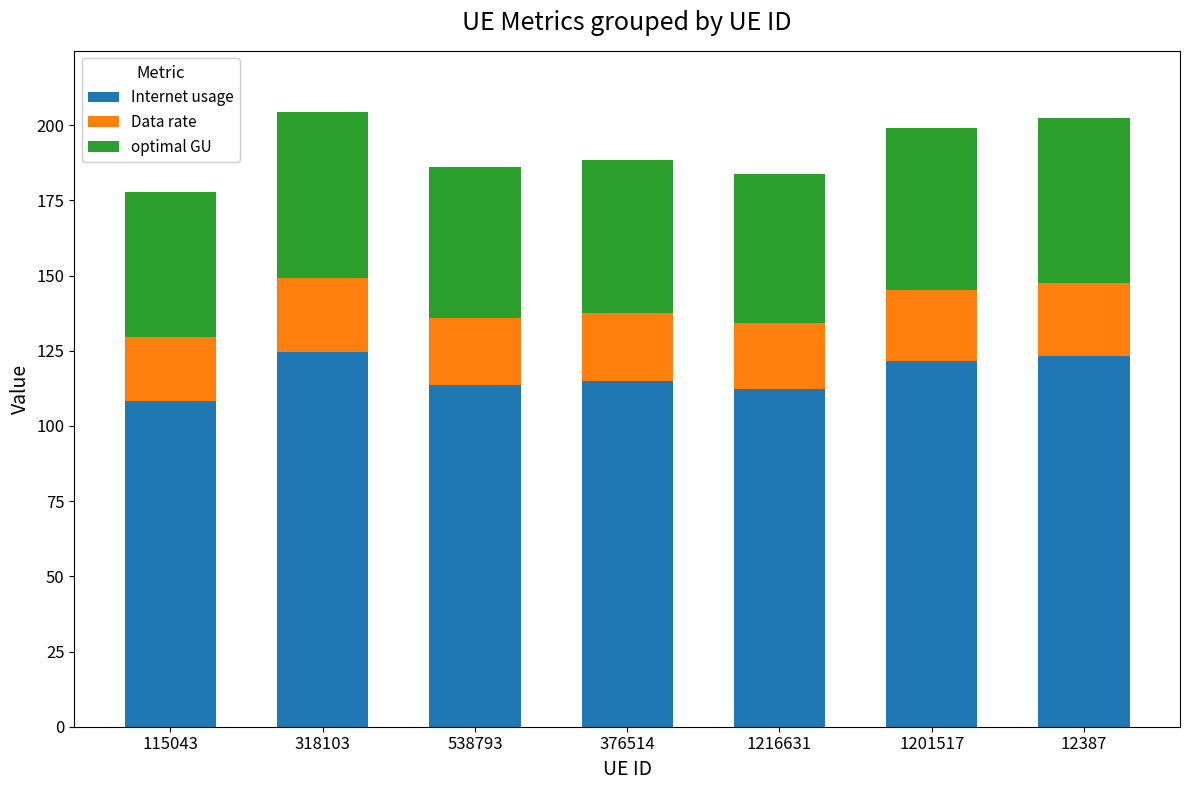

What is the sum of the Internet usage values at 538793 and 1201517?

235.0